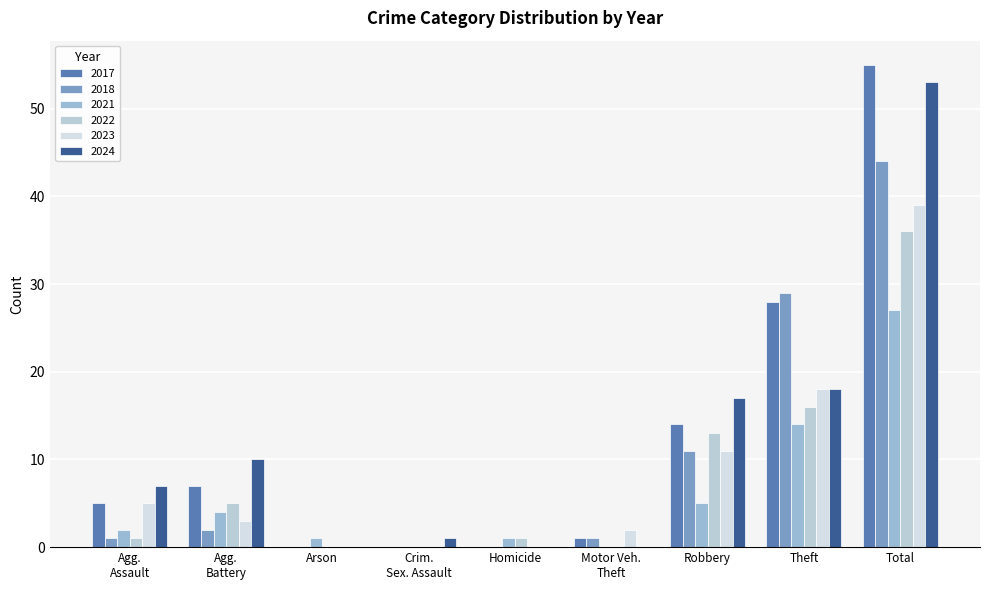

Rank the categories by 2021 value from lowest to highest.

Crim. Sex. Assault, Motor Veh. Theft, Arson, Homicide, Agg. Assault, Agg. Battery, Robbery, Theft, Total